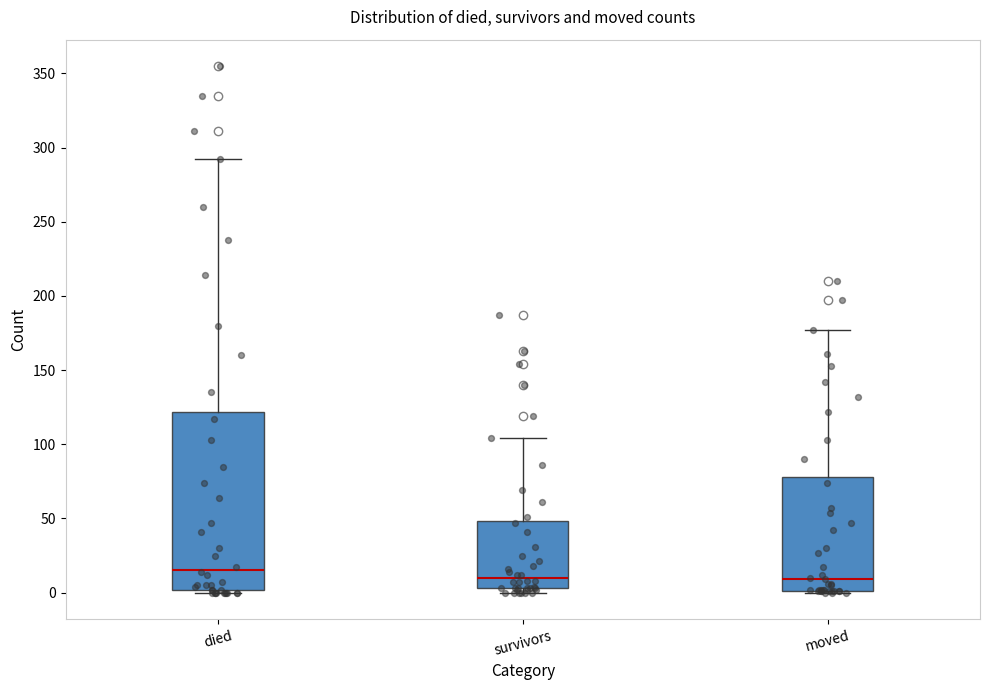

Reading left to right, read every box against the y-axis: the position of its median line, the range the box covers, and the ends of its whiskers. The values are not printed on the chart, so give them approximately, as read against the axis.

died: median 15, box 0 to 120, whiskers 0 to 290
survivors: median 10, box 5 to 50, whiskers 0 to 105
moved: median 10, box 0 to 80, whiskers 0 to 175